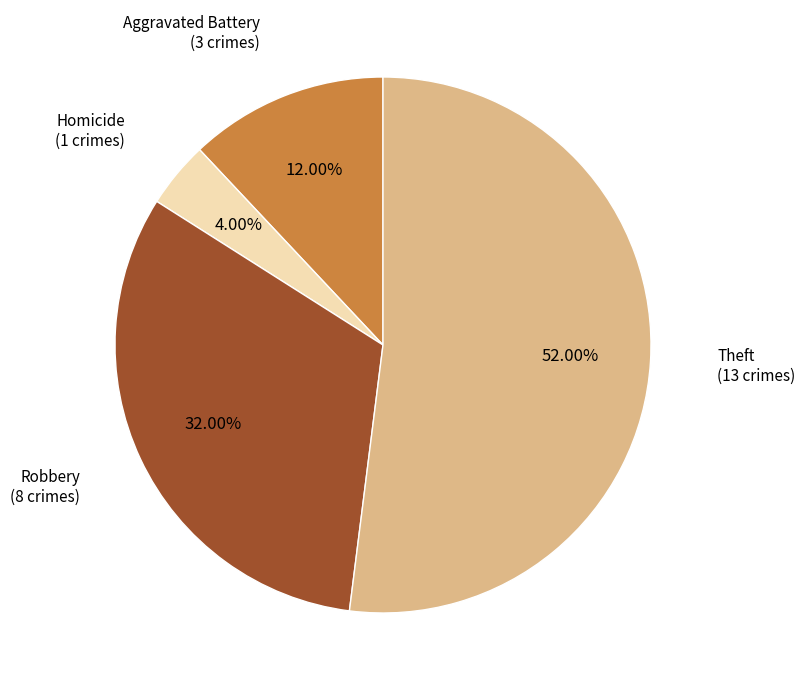

How much of the chart is everything except Theft?

48.0%